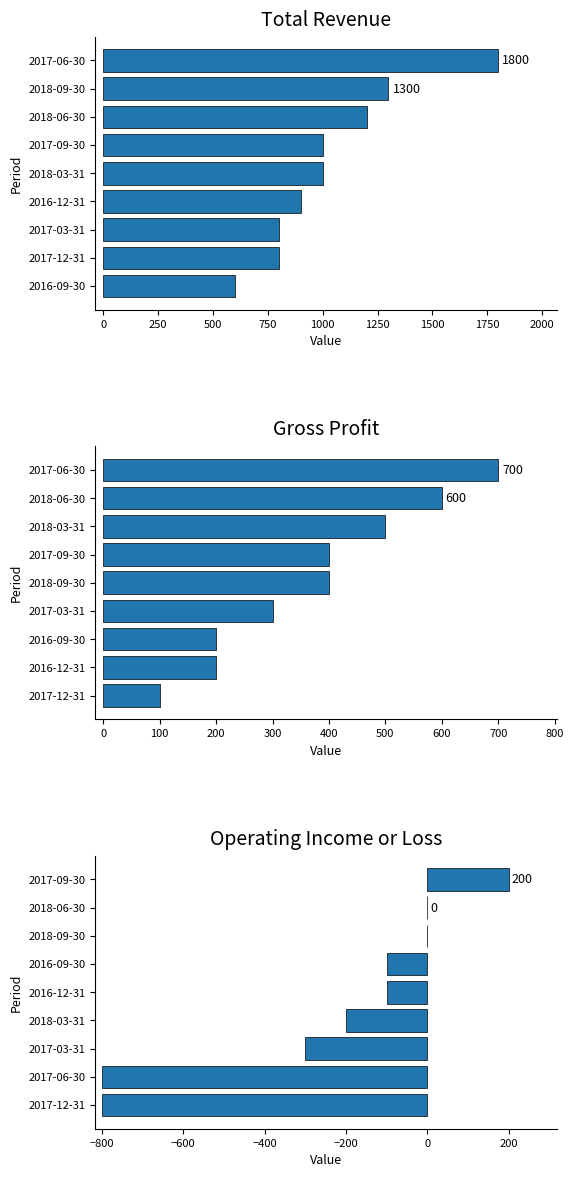

What position from the right is 0?

8